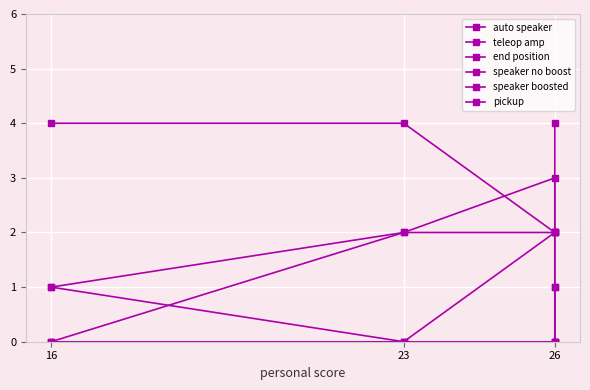

How many distinct data groups are displayed?

6